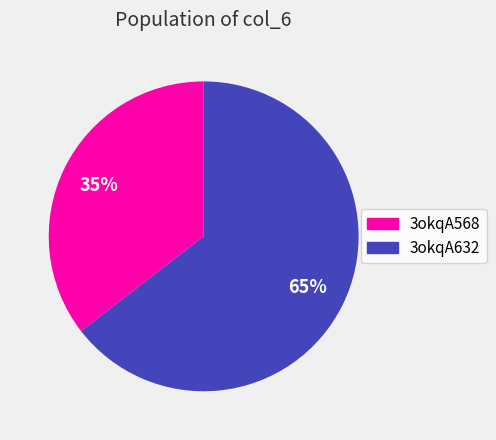

What percentage is the 3okqA568 slice, to the nearest percent?

35%